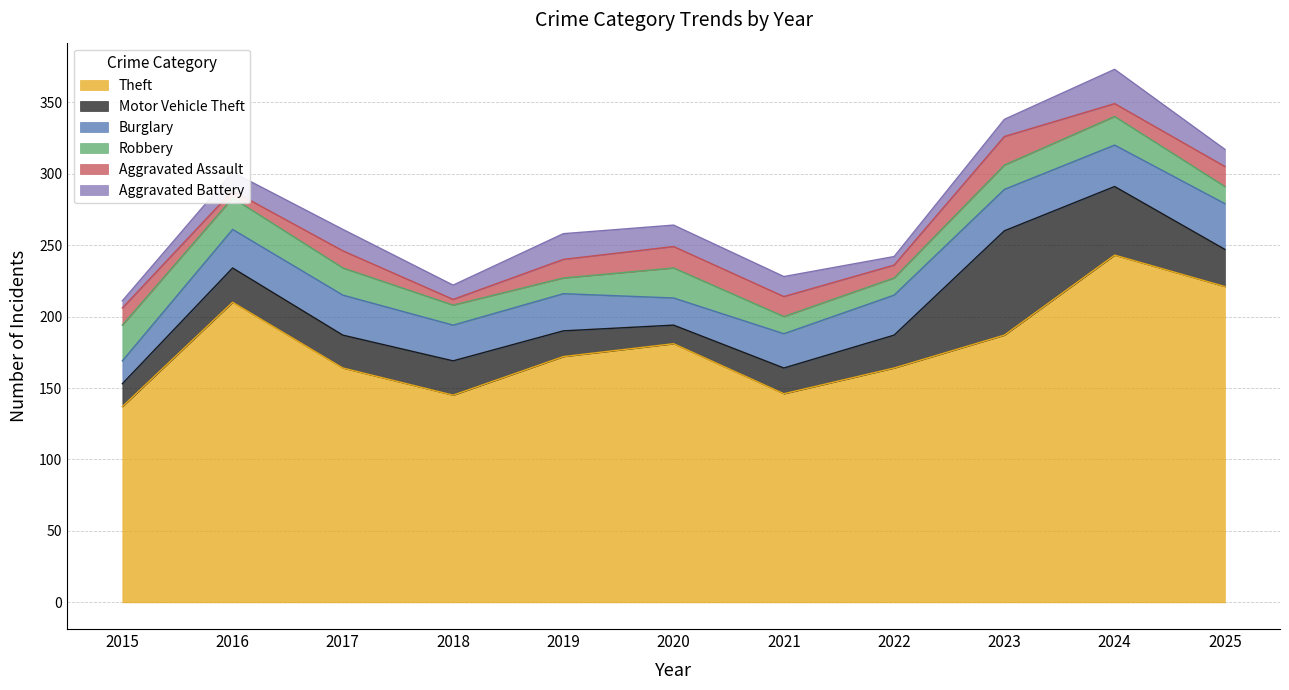

Rank the series at 2019 from highest to lowest value.

Theft, Burglary, Motor Vehicle Theft, Aggravated Battery, Aggravated Assault, Robbery